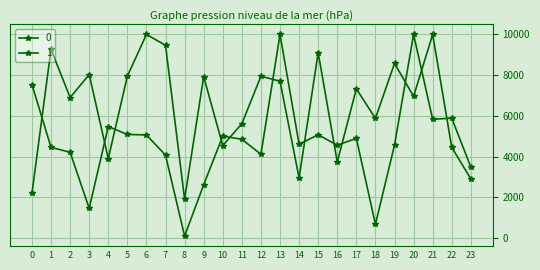

Which series ends up on top after the final intersection of 1 and 0?

1